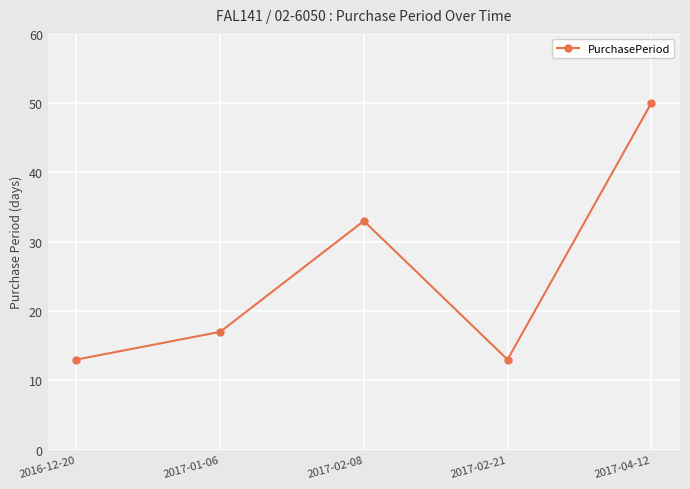

What is the smallest value displayed?

13